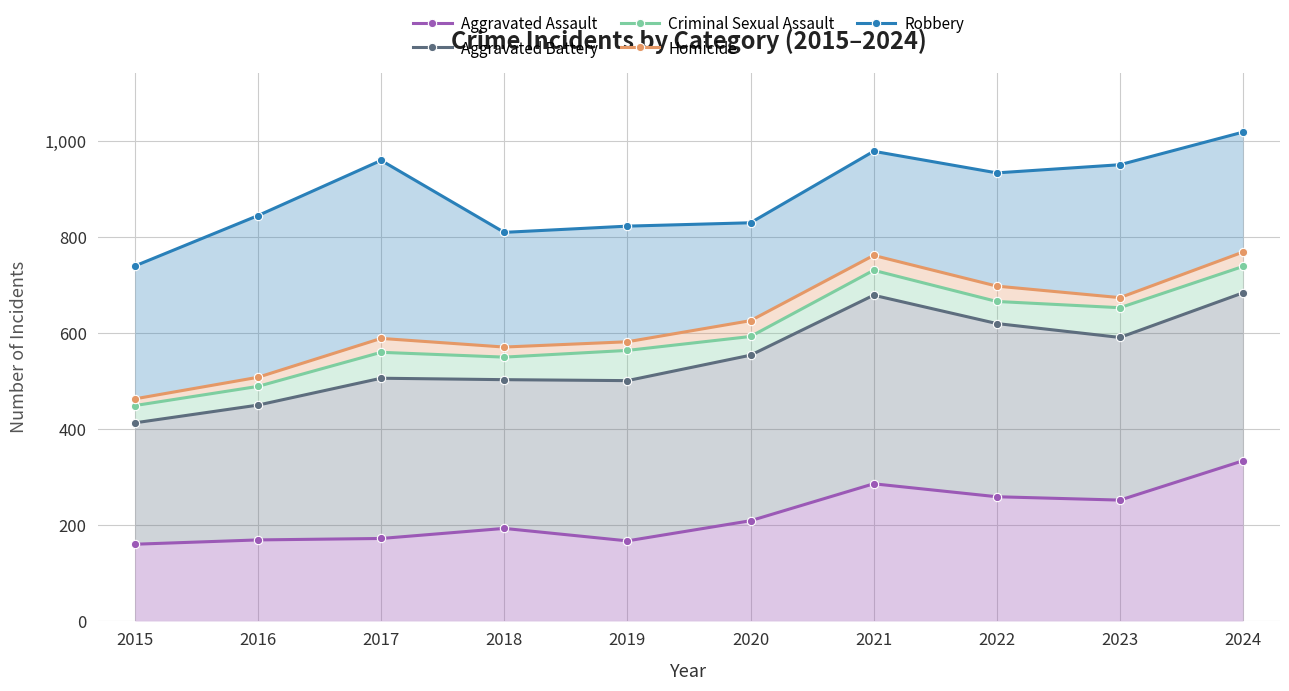

Which series has the largest range (max minus min)?

Homicide